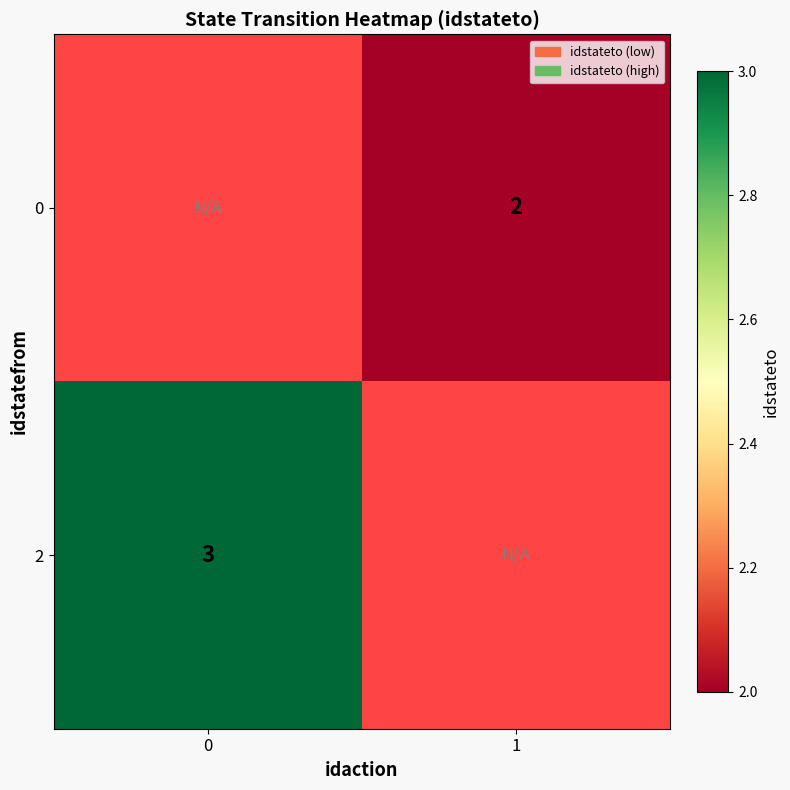

Is it true that 0 equals 2 at 1?

True